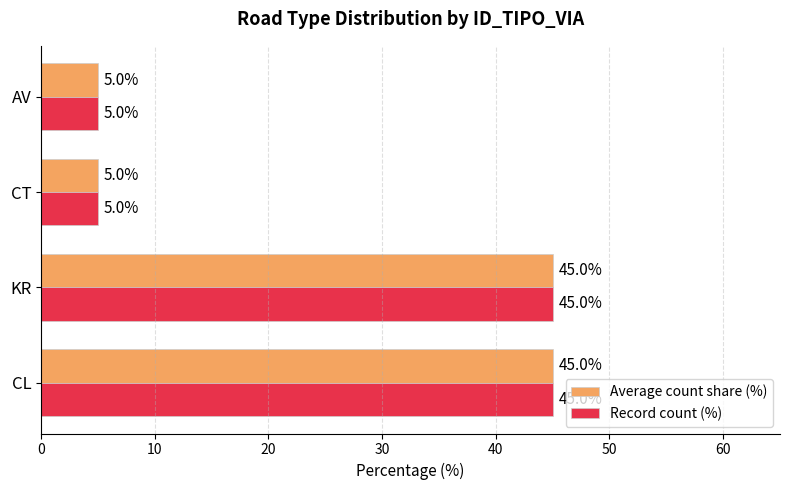

Is the value of Record count (%) at CT greater than the value of Average count share (%) at KR?

No